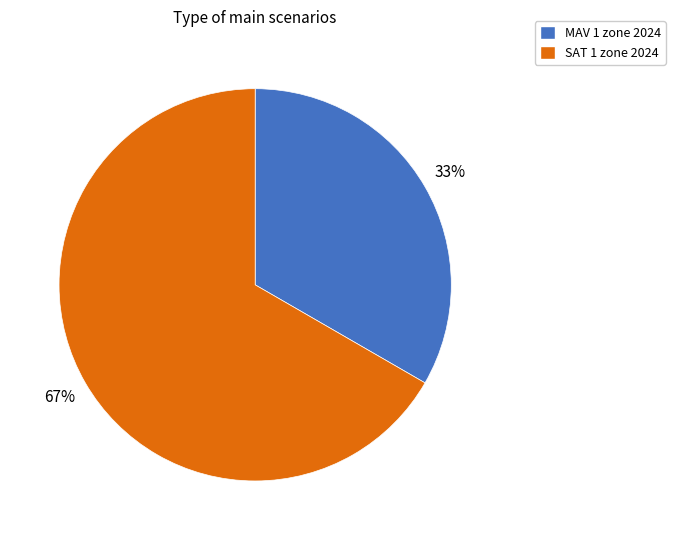

What is the ratio of the value at MAV 1 zone 2024 to the value at SAT 1 zone 2024?

0.5